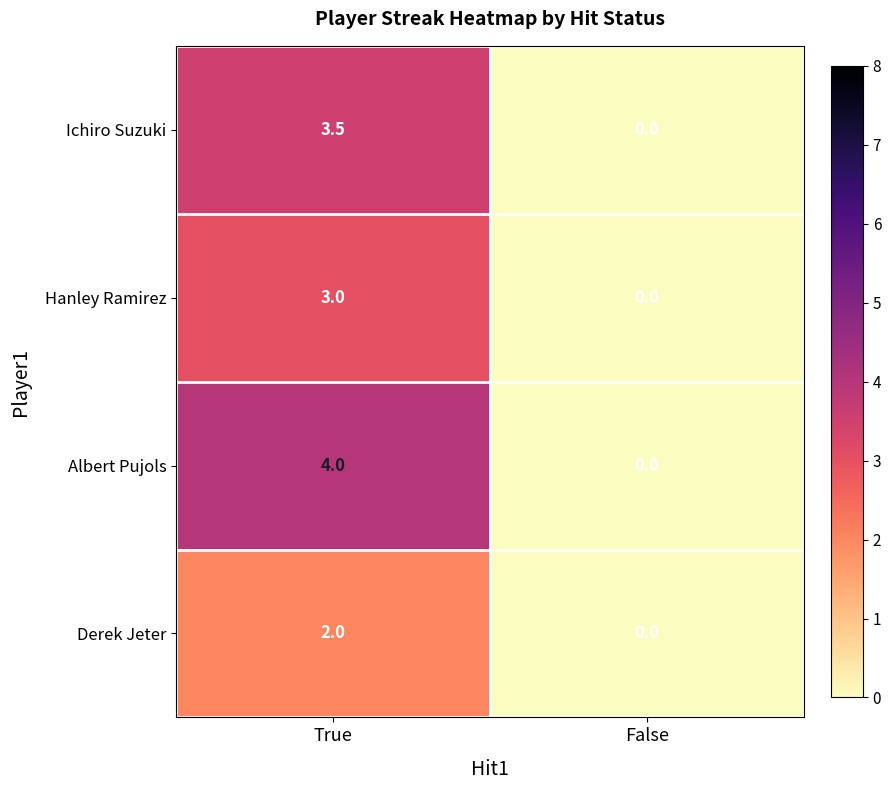

How many categories are shown in the chart?

2